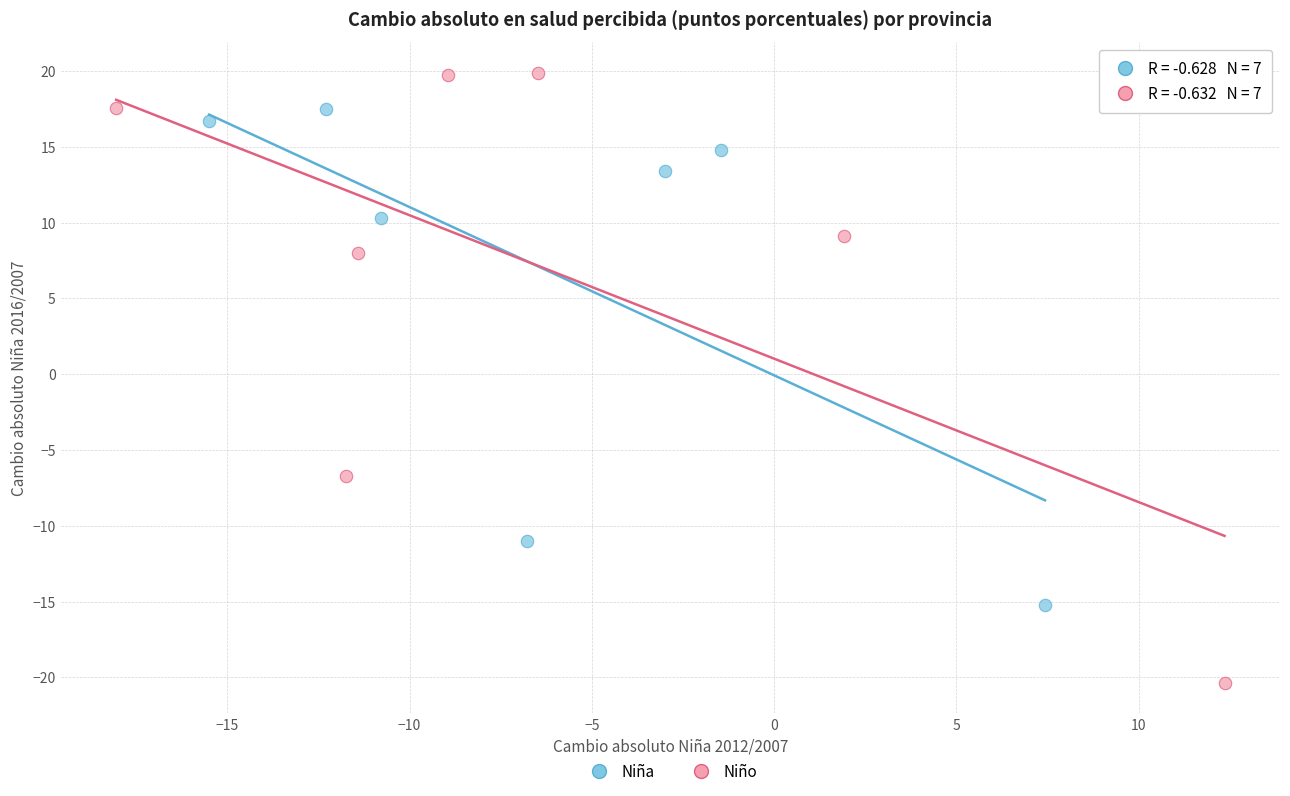

Which series has the widest spread of Y values?

Niño